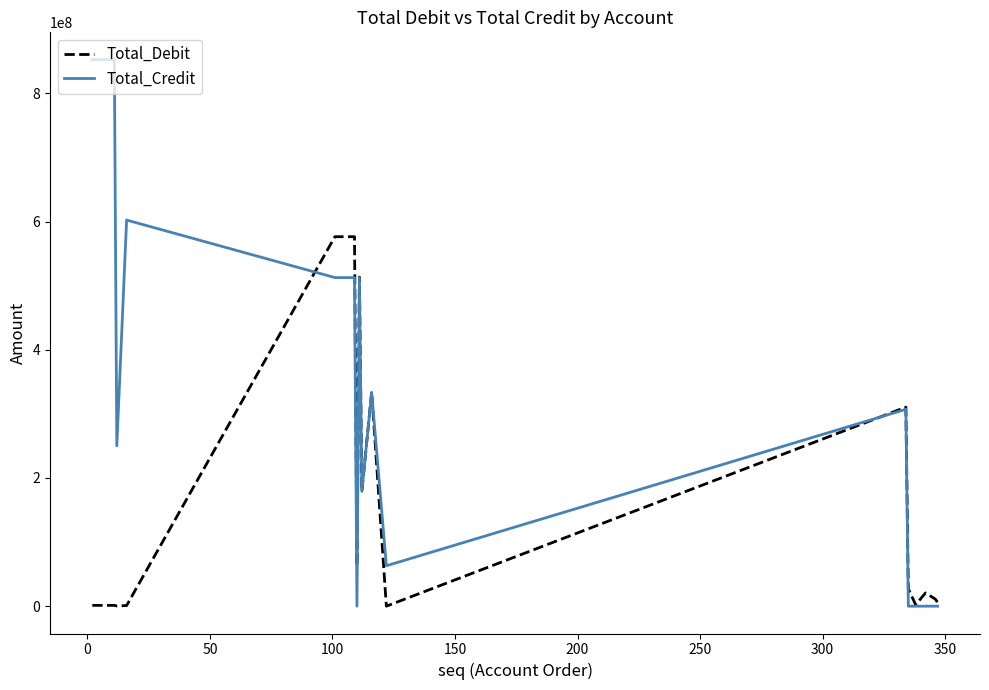

Which series has the largest range (max minus min)?

Total_Credit